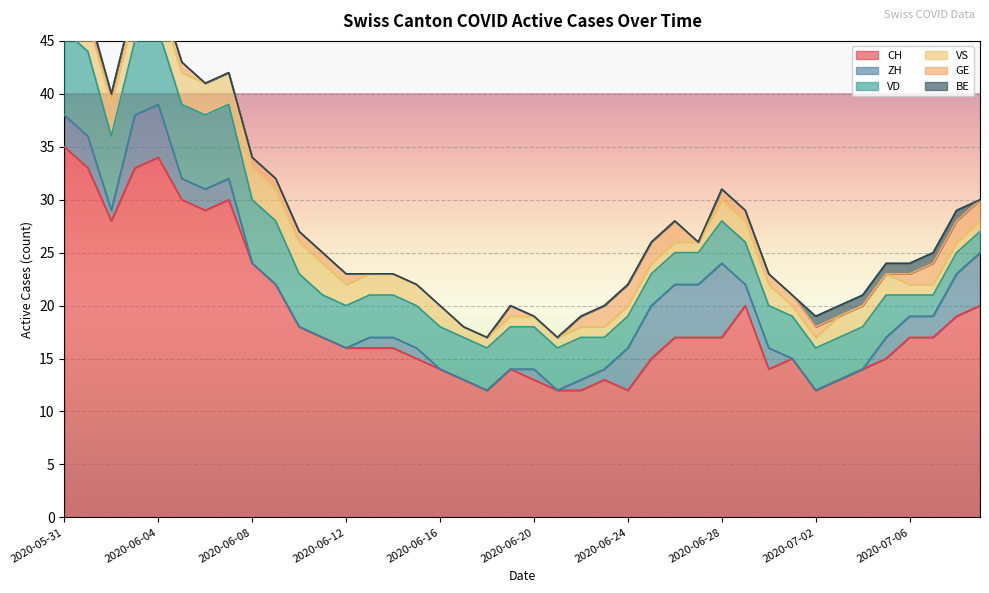

What position from the left is 2020-06-15?

16